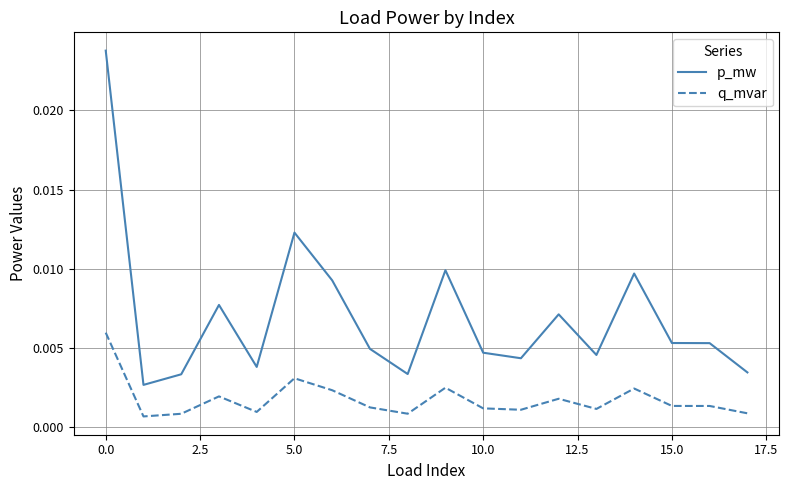

How many p_mw values are between 0 and 1?

18